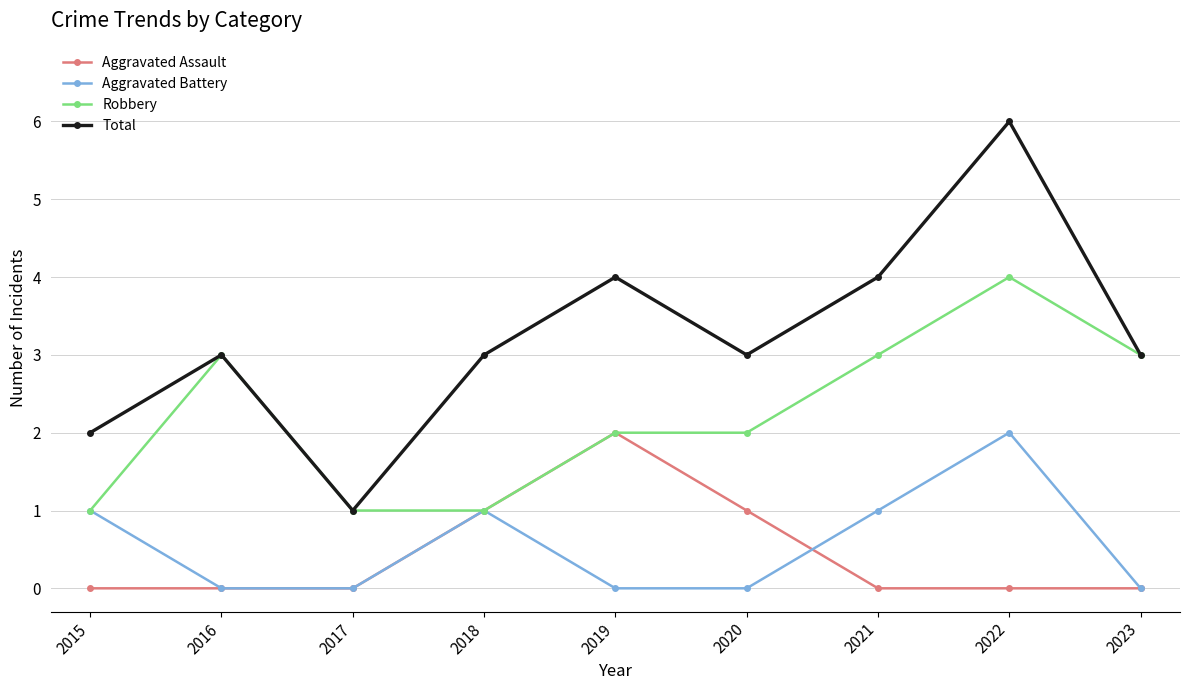

Which series has the widest spread of values?

Total